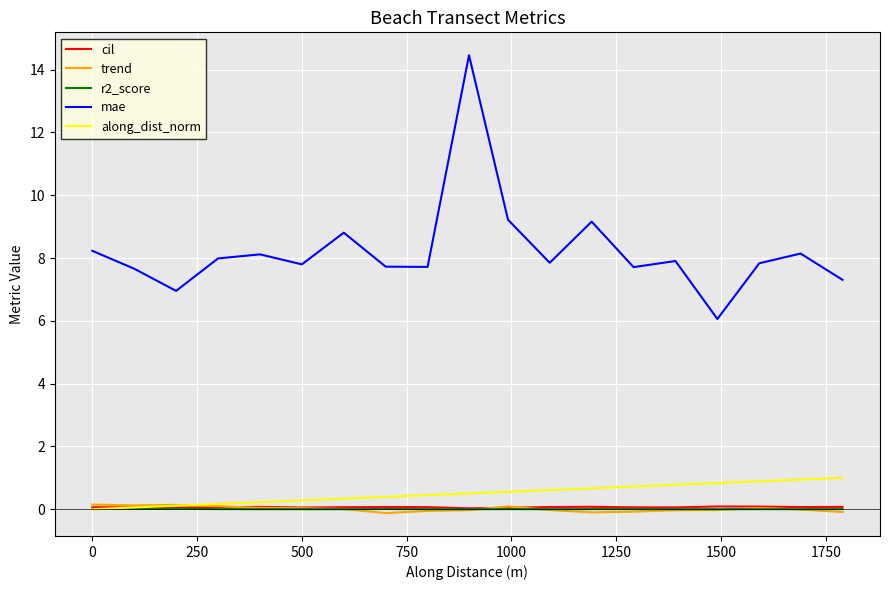

True or false: mae and along_dist_norm cross at least once.

False